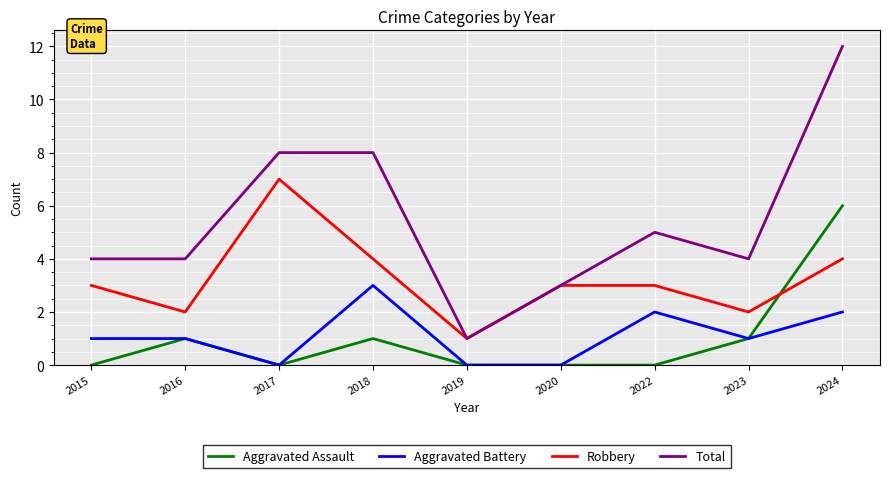

At which category does Aggravated Assault reach its first local valley?

2017